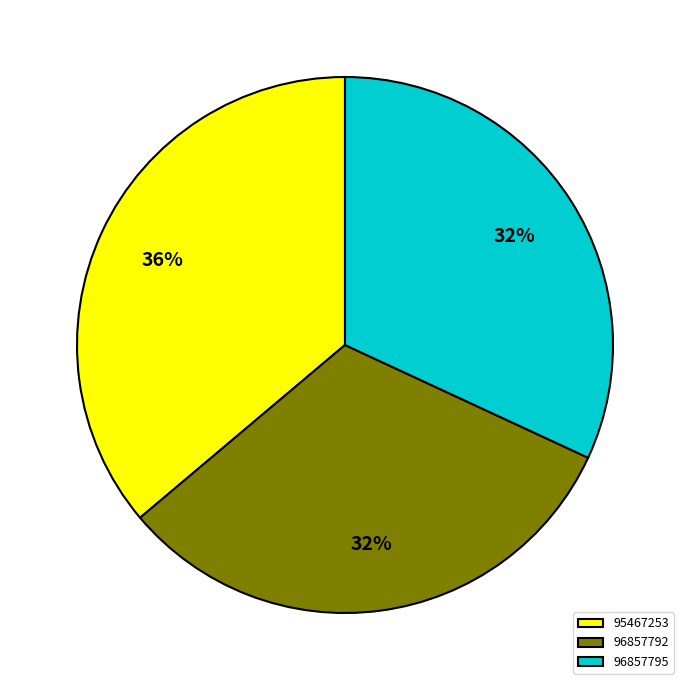

Does any single category account for the majority?

No